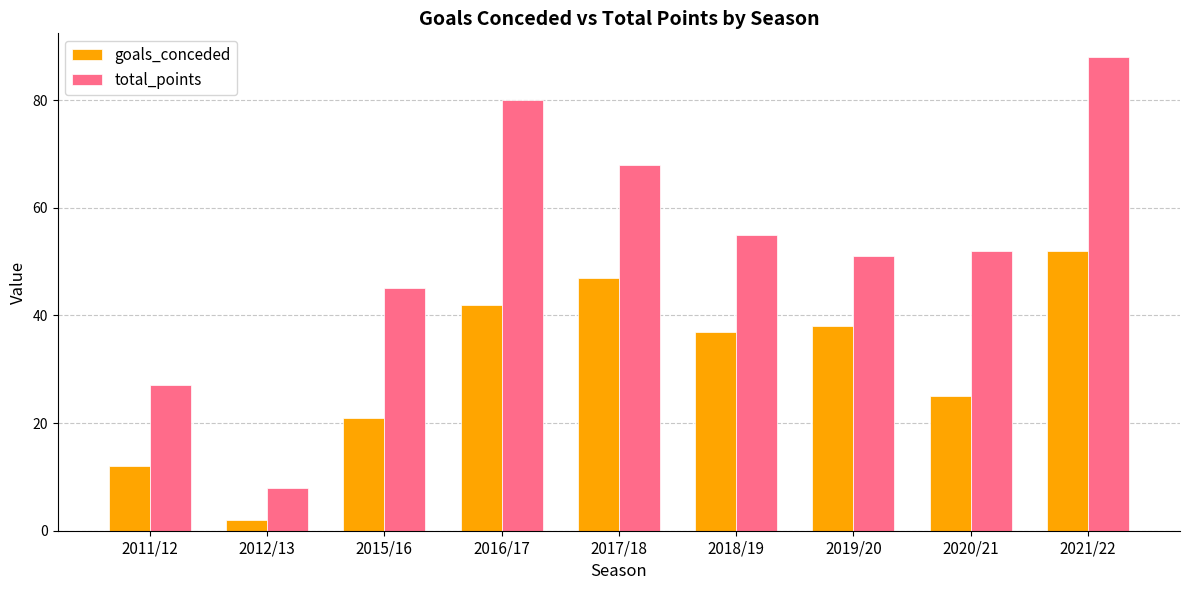

What is the highest value of the total_points series?

88